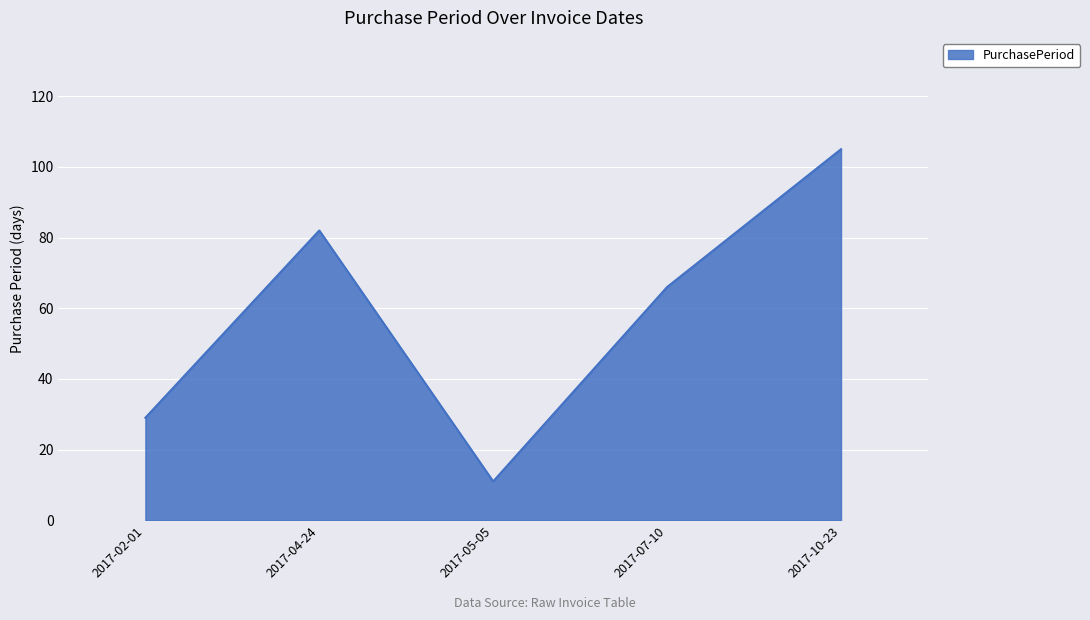

Which has a higher value, 2017-10-23 or 2017-04-24?

2017-10-23